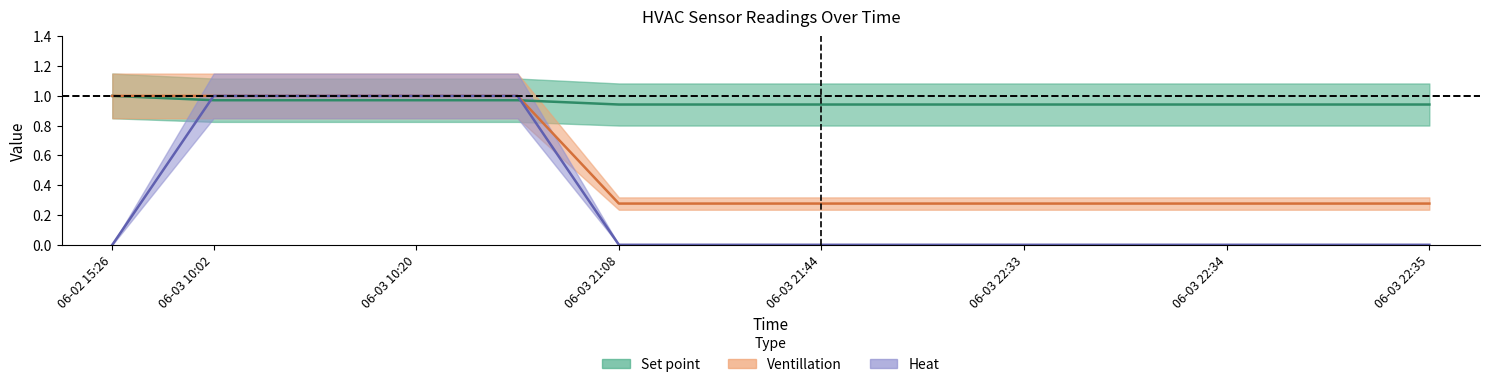

Reading left to right, what are all the values shown in this chart?

Set point: 1.0	1.0	1.0	1.0	1.0	0.9	0.9	0.9	0.9	0.9	0.9	0.9	0.9	0.9
Ventillation: 1.0	1.0	1.0	1.0	1.0	0.3	0.3	0.3	0.3	0.3	0.3	0.3	0.3	0.3
Heat: 0.0	1.0	1.0	1.0	1.0	0.0	0.0	0.0	0.0	0.0	0.0	0.0	0.0	0.0